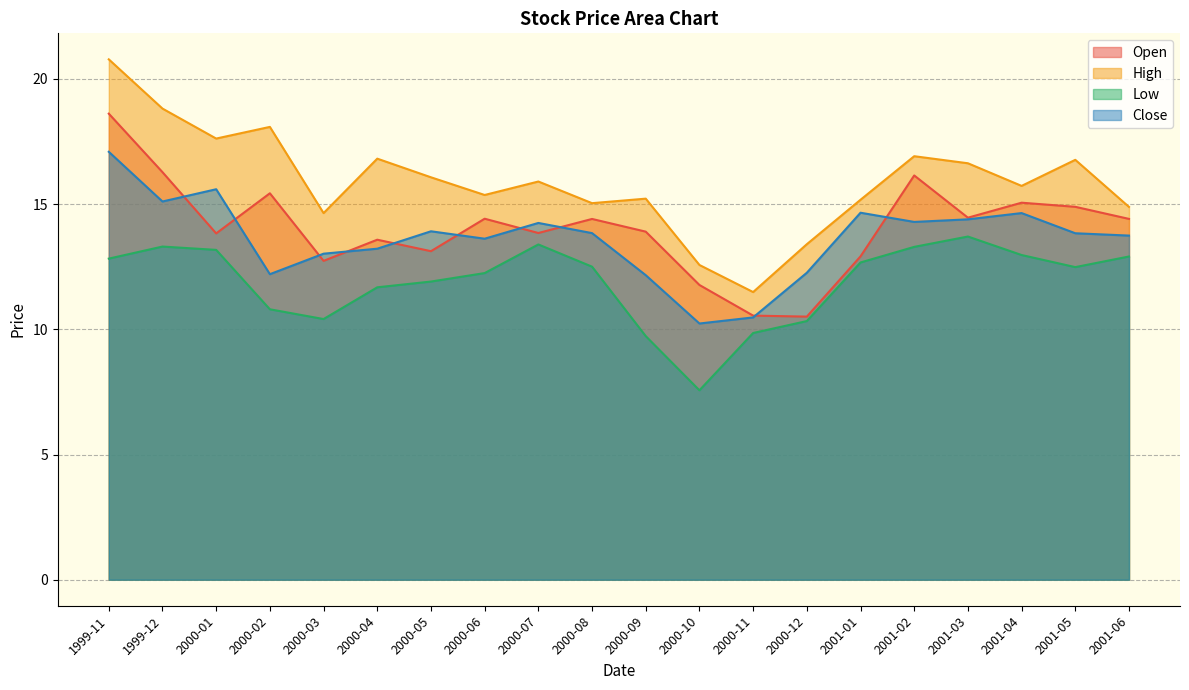

How many data points in Open are above 14?

10